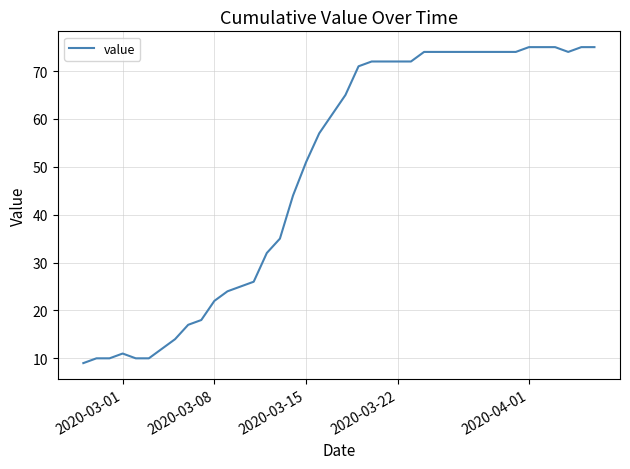

What is the difference between the maximum and minimum values?

66